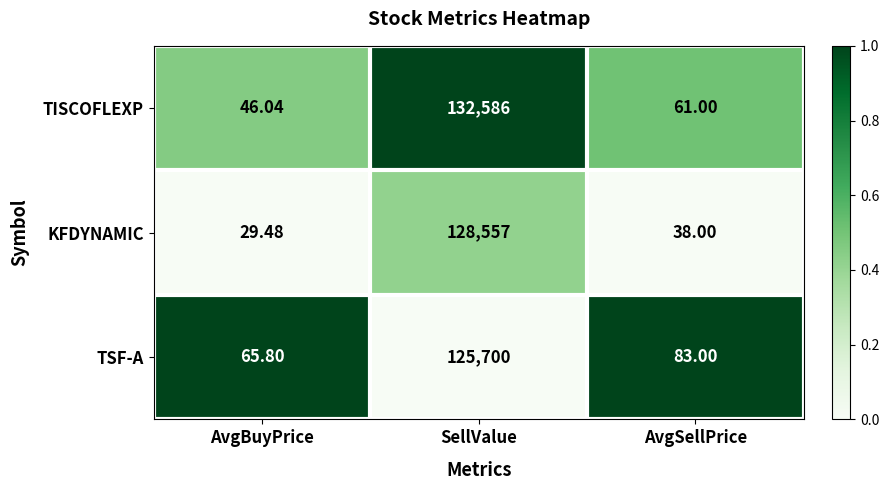

Rank the series by their maximum value, from highest to lowest.

TISCOFLEXP, KFDYNAMIC, TSF-A